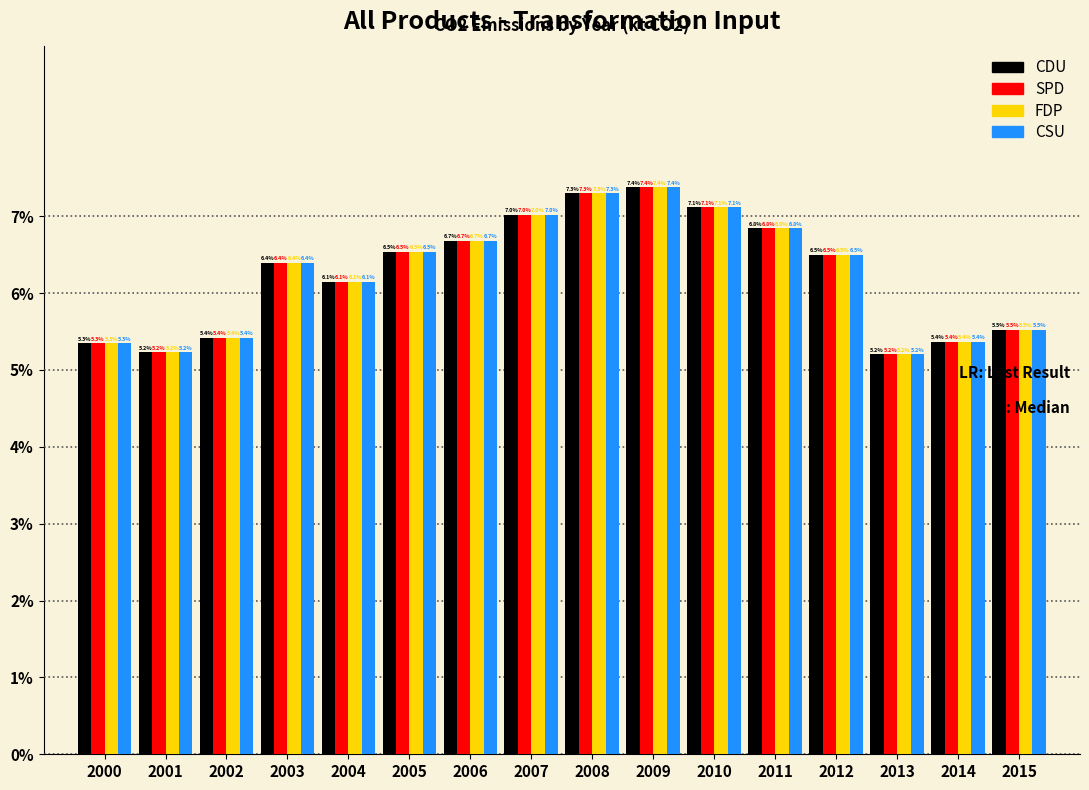

Reading right to left, list all the values displayed in this chart.

CDU: 2015=5.5	2014=5.4	2013=5.2	2012=6.5	2011=6.8	2010=7.1	2009=7.4	2008=7.3	2007=7.0	2006=6.7	2005=6.5	2004=6.1	2003=6.4	2002=5.4	2001=5.2	2000=5.3
SPD: 2015=5.5	2014=5.4	2013=5.2	2012=6.5	2011=6.8	2010=7.1	2009=7.4	2008=7.3	2007=7.0	2006=6.7	2005=6.5	2004=6.1	2003=6.4	2002=5.4	2001=5.2	2000=5.3
FDP: 2015=5.5	2014=5.4	2013=5.2	2012=6.5	2011=6.8	2010=7.1	2009=7.4	2008=7.3	2007=7.0	2006=6.7	2005=6.5	2004=6.1	2003=6.4	2002=5.4	2001=5.2	2000=5.3
CSU: 2015=5.5	2014=5.4	2013=5.2	2012=6.5	2011=6.8	2010=7.1	2009=7.4	2008=7.3	2007=7.0	2006=6.7	2005=6.5	2004=6.1	2003=6.4	2002=5.4	2001=5.2	2000=5.3